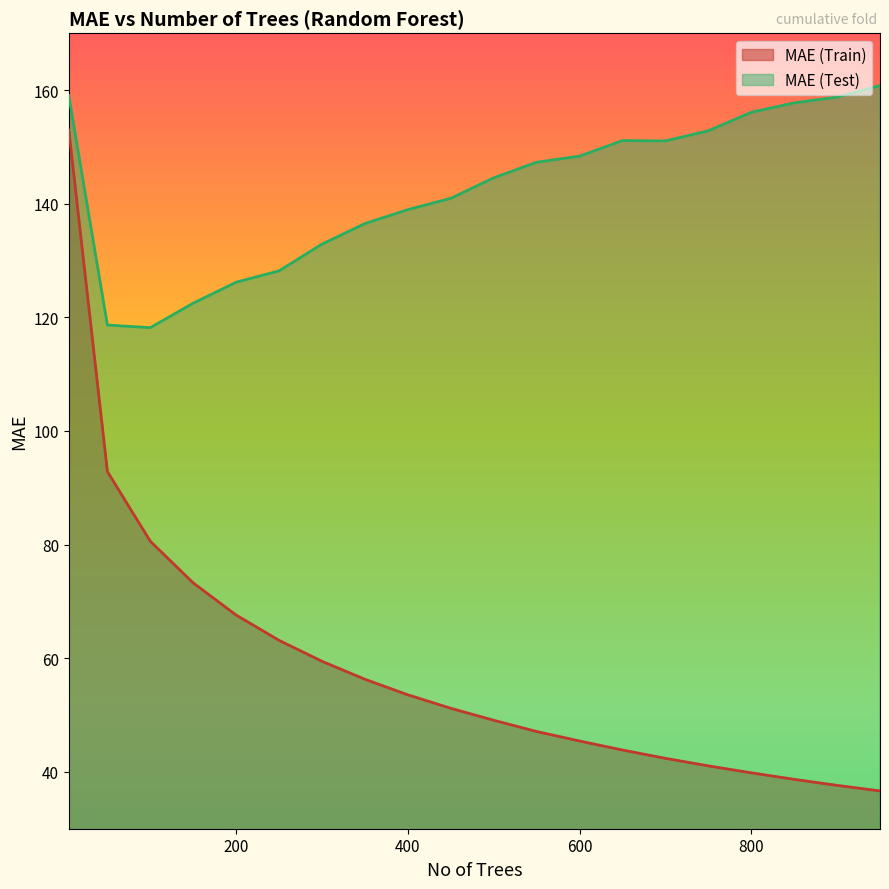

What is the average value of the MAE (Train) series?

58.6